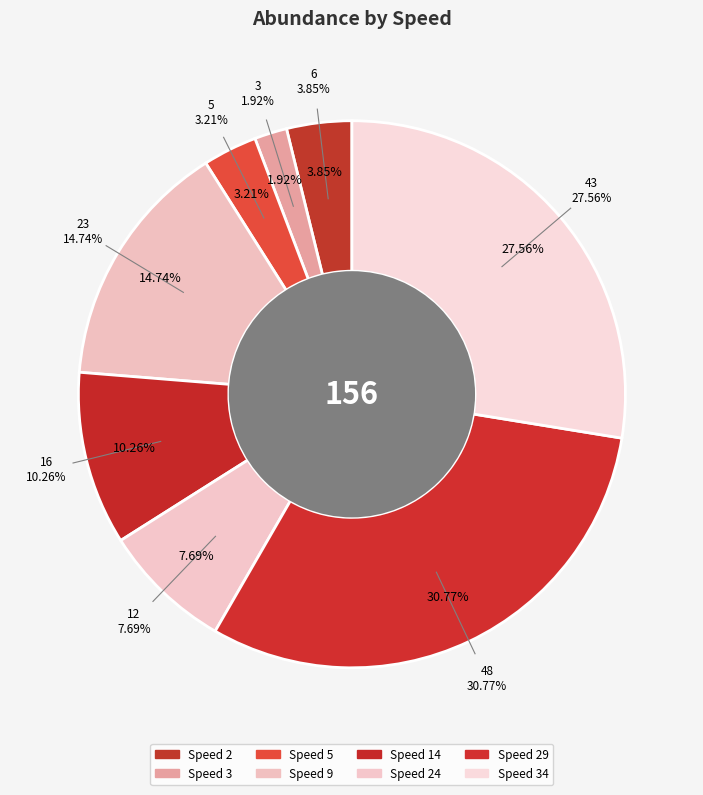

Is there a majority slice in this chart?

No